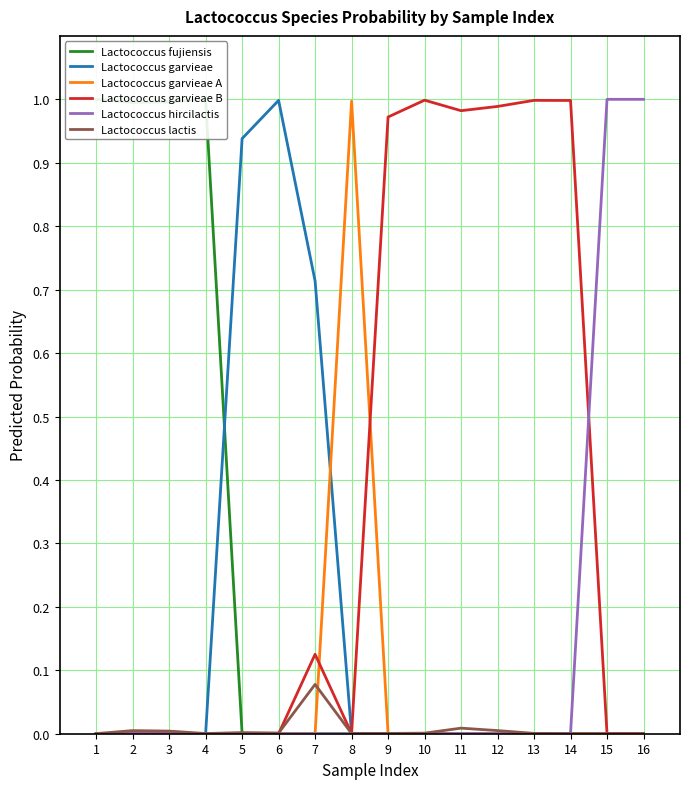

Reading left to right, transcribe all the data shown in this chart.

Lactococcus fujiensis: 1=1.0	2=1.0	3=1.0	4=1.0	5=0.0	6=0.0	7=0.0	8=0.0	9=0.0	10=0.0	11=0.0	12=0.0	13=0.0	14=0.0	15=0.0	16=0.0
Lactococcus garvieae: 1=0.0	2=0.0	3=0.0	4=0.0	5=0.9	6=1.0	7=0.7	8=0.0	9=0.0	10=0.0	11=0.0	12=0.0	13=0.0	14=0.0	15=0.0	16=0.0
Lactococcus garvieae A: 1=0.0	2=0.0	3=0.0	4=0.0	5=0.0	6=0.0	7=0.0	8=1.0	9=0.0	10=0.0	11=0.0	12=0.0	13=0.0	14=0.0	15=0.0	16=0.0
Lactococcus garvieae B: 1=0.0	2=0.0	3=0.0	4=0.0	5=0.0	6=0.0	7=0.1	8=0.0	9=1.0	10=1.0	11=1.0	12=1.0	13=1.0	14=1.0	15=0.0	16=0.0
Lactococcus hircilactis: 1=0.0	2=0.0	3=0.0	4=0.0	5=0.0	6=0.0	7=0.0	8=0.0	9=0.0	10=0.0	11=0.0	12=0.0	13=0.0	14=0.0	15=1.0	16=1.0
Lactococcus lactis: 1=0.0	2=0.0	3=0.0	4=0.0	5=0.0	6=0.0	7=0.1	8=0.0	9=0.0	10=0.0	11=0.0	12=0.0	13=0.0	14=0.0	15=0.0	16=0.0